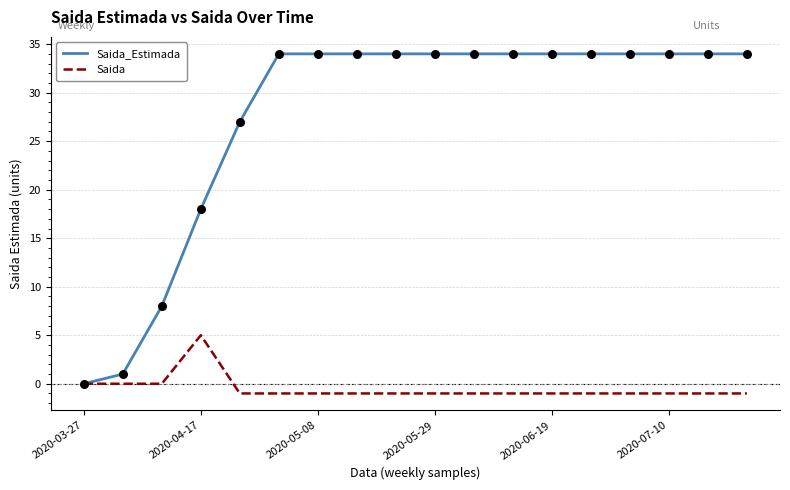

Which series has the largest total across all categories?

Saida_Estimada